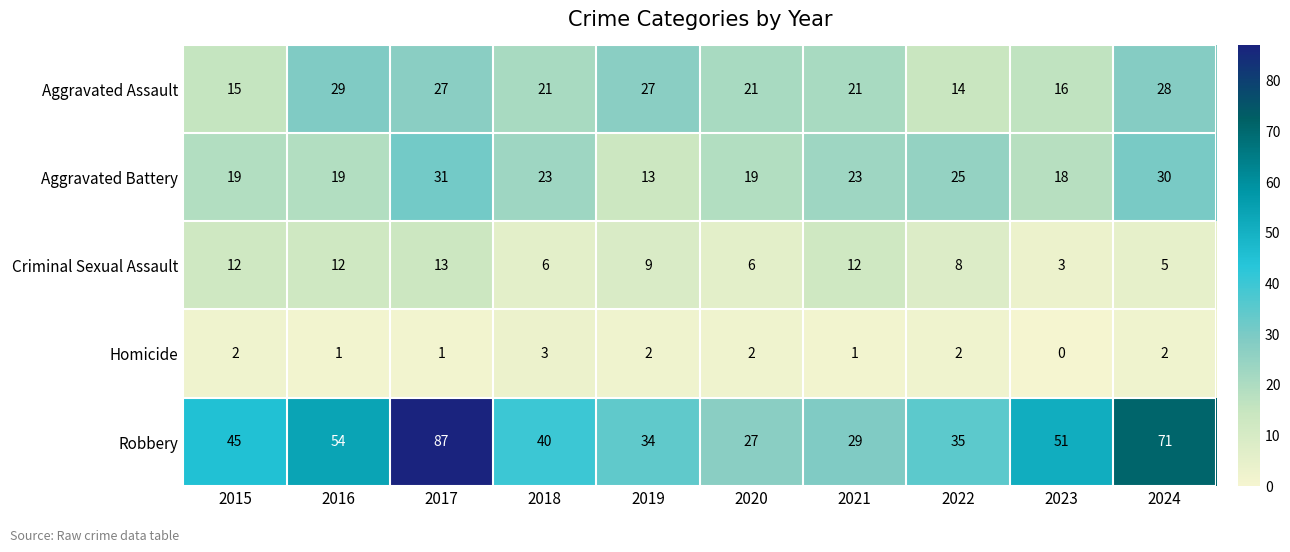

The value of Robbery at 2022 is 35. True or false?

True